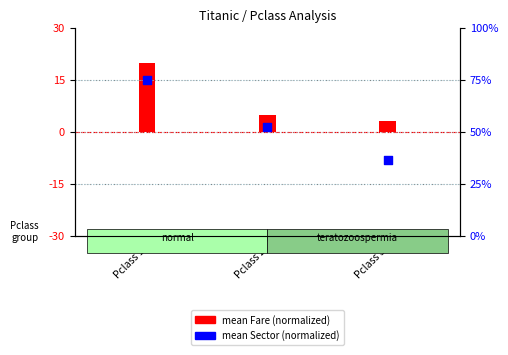

What are all the series names shown in the legend?

mean Fare (normalized), mean Sector (normalized)